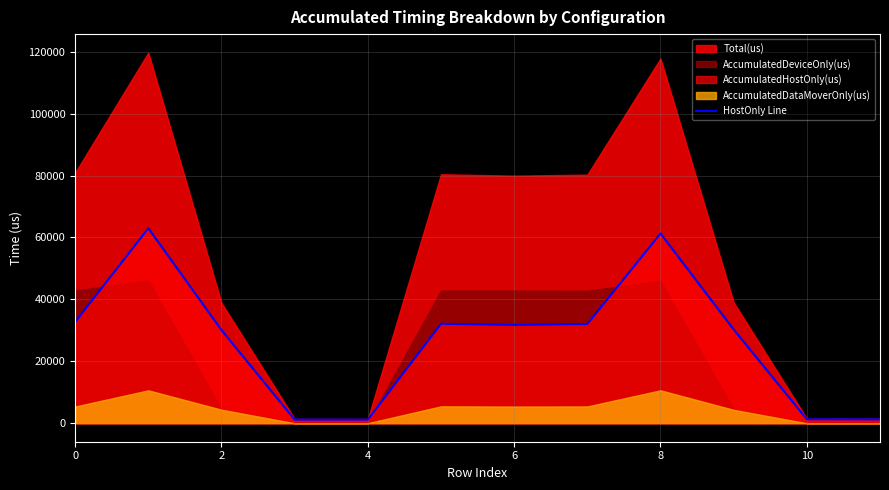

The value of HostOnly Line at 8 is 22974.0. True or false?

False